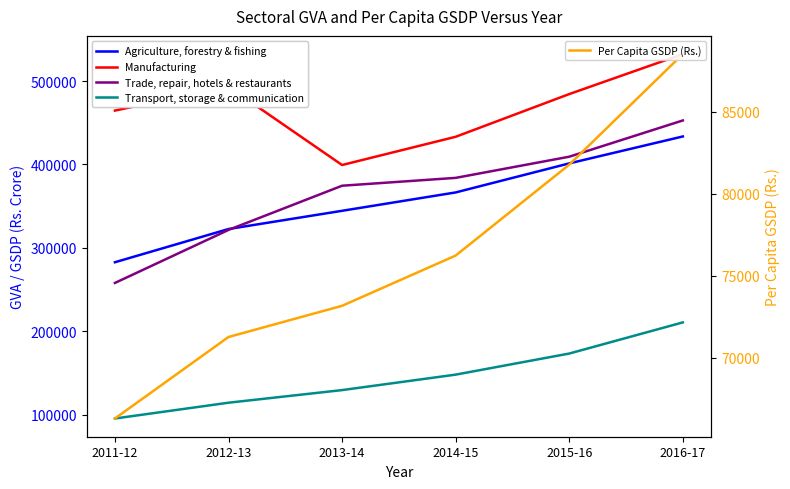

Rank the categories by Manufacturing value from highest to lowest.

2016-17, 2012-13, 2015-16, 2011-12, 2014-15, 2013-14